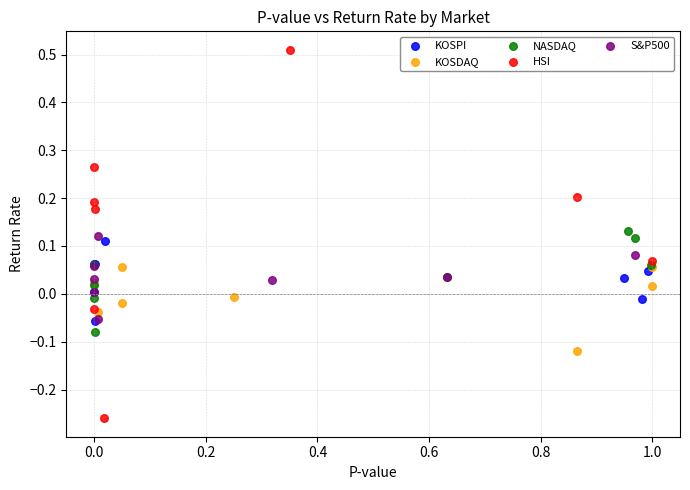

Which series contains the highest Y value?

HSI